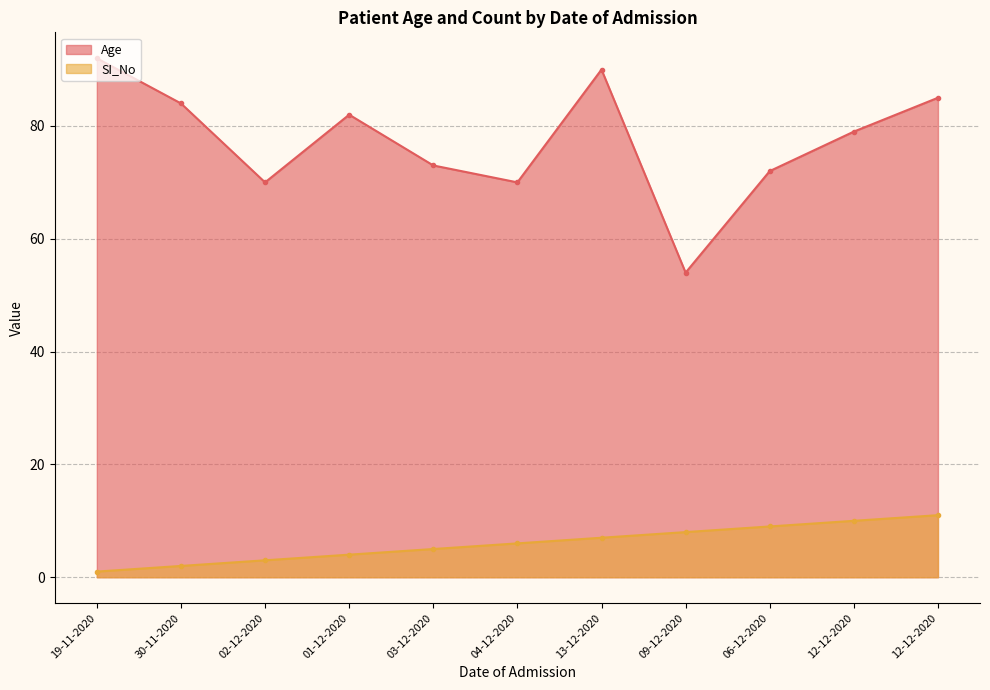

Read the Age value at 03-12-2020, to the nearest 10.

70